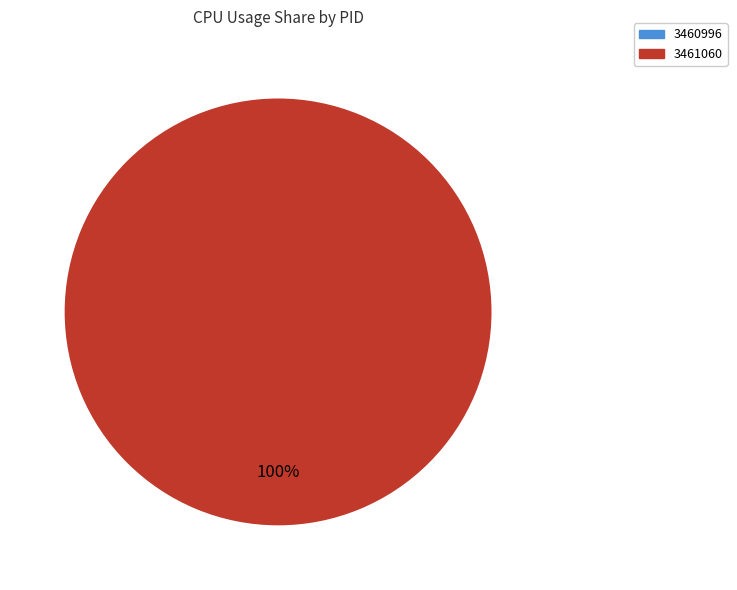

Is there a majority slice in this chart?

Yes